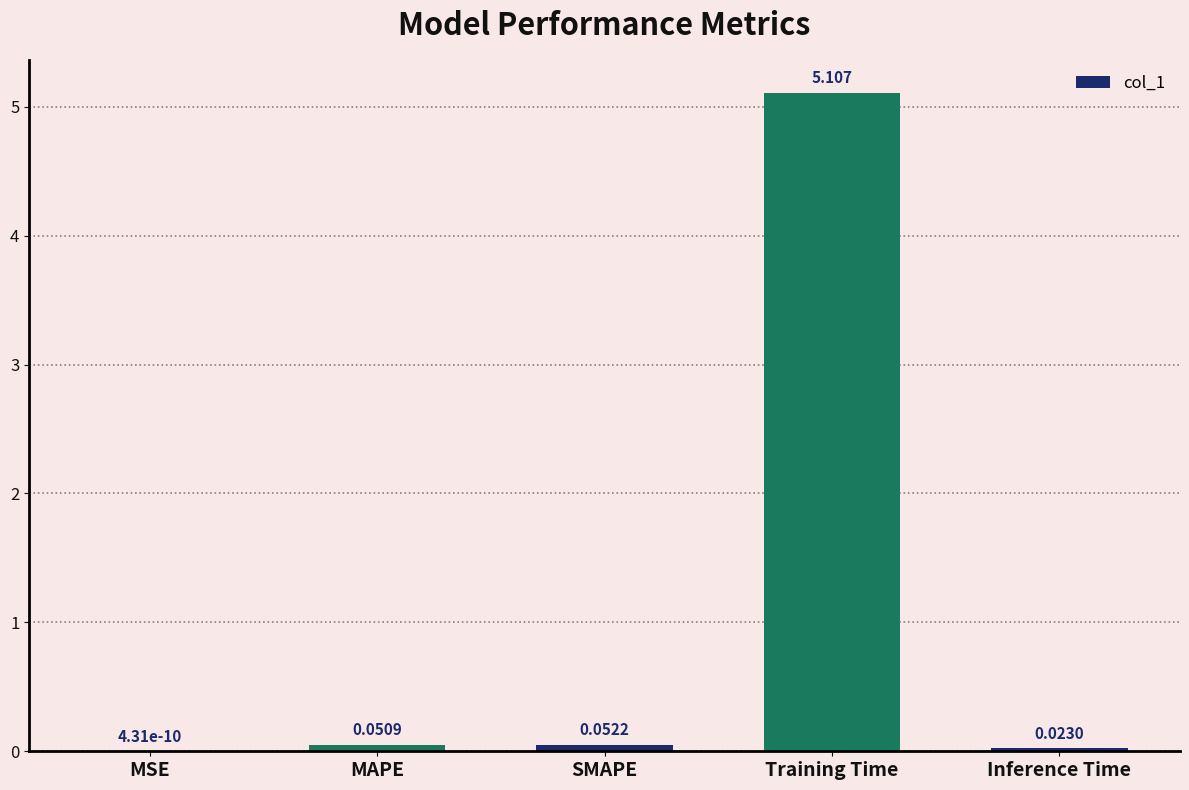

Which category has the highest value across all series?

Training Time